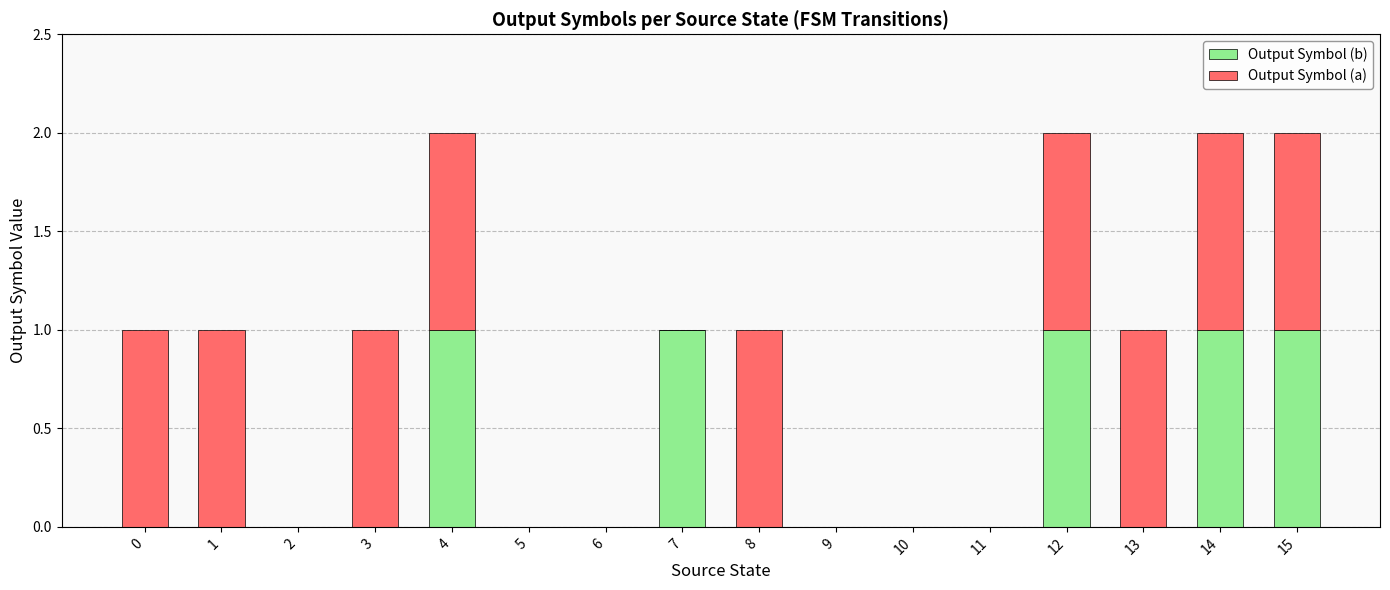

The value of Output Symbol (b) at 3 is 1. True or false?

False